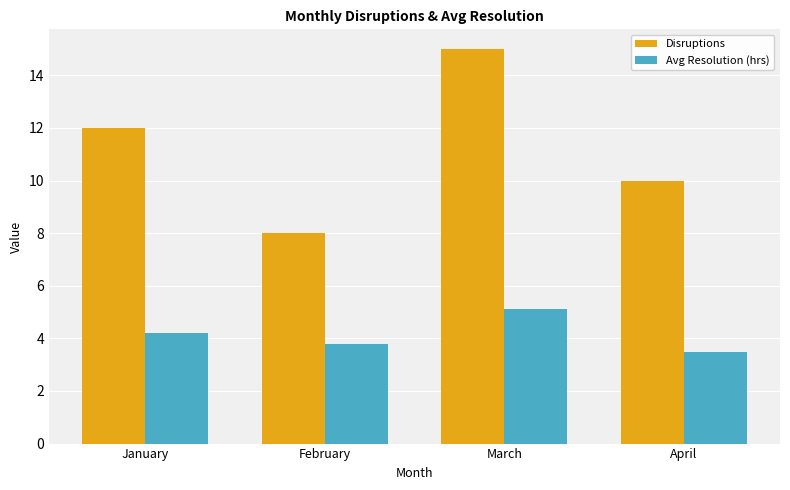

How many data points does each series have?

4